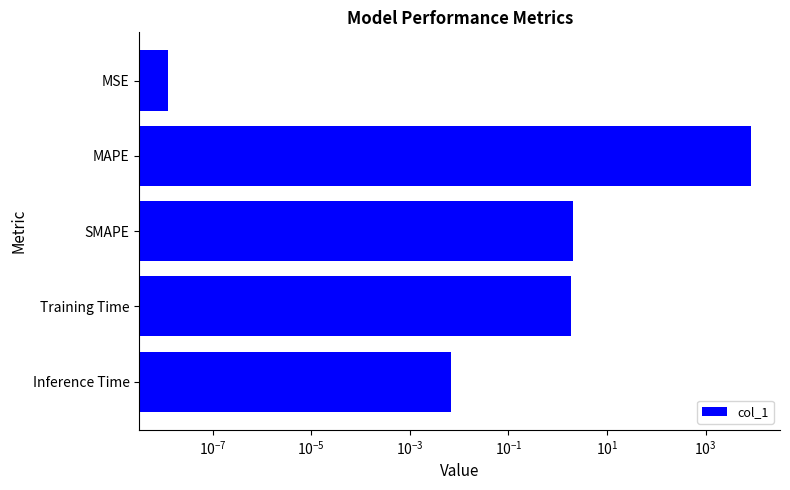

The value at Inference Time is 0.0. True or false?

False